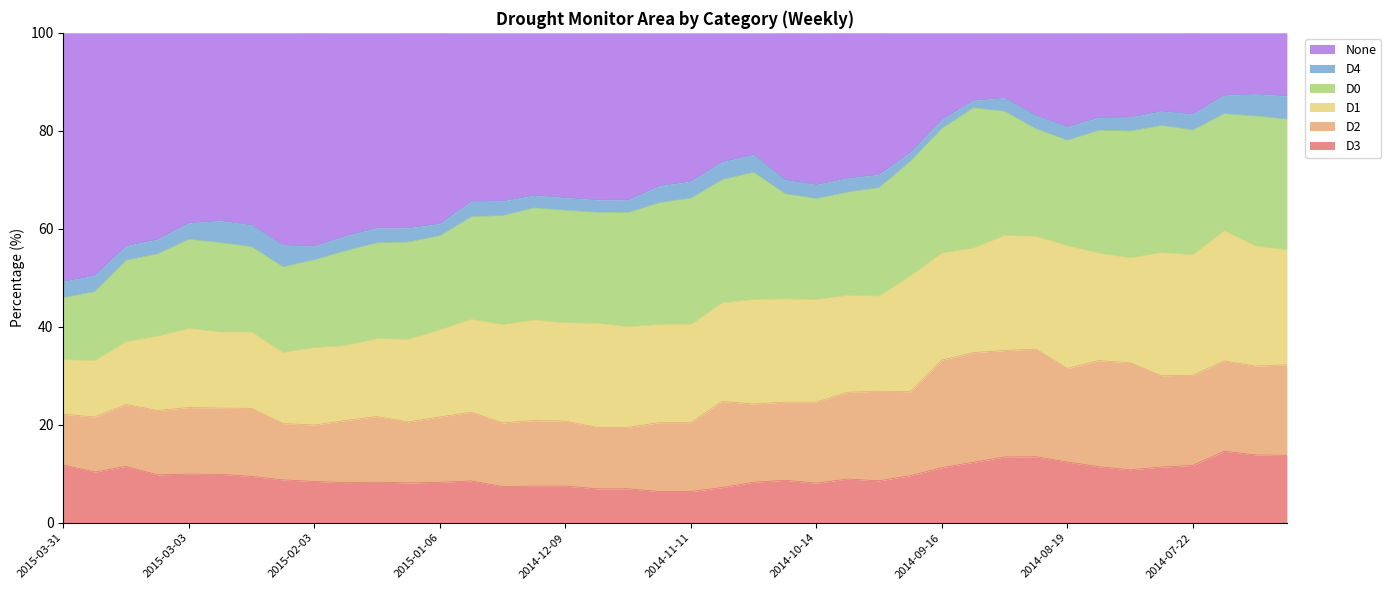

The value of D0 at 2014-07-29 is 25.9. True or false?

True